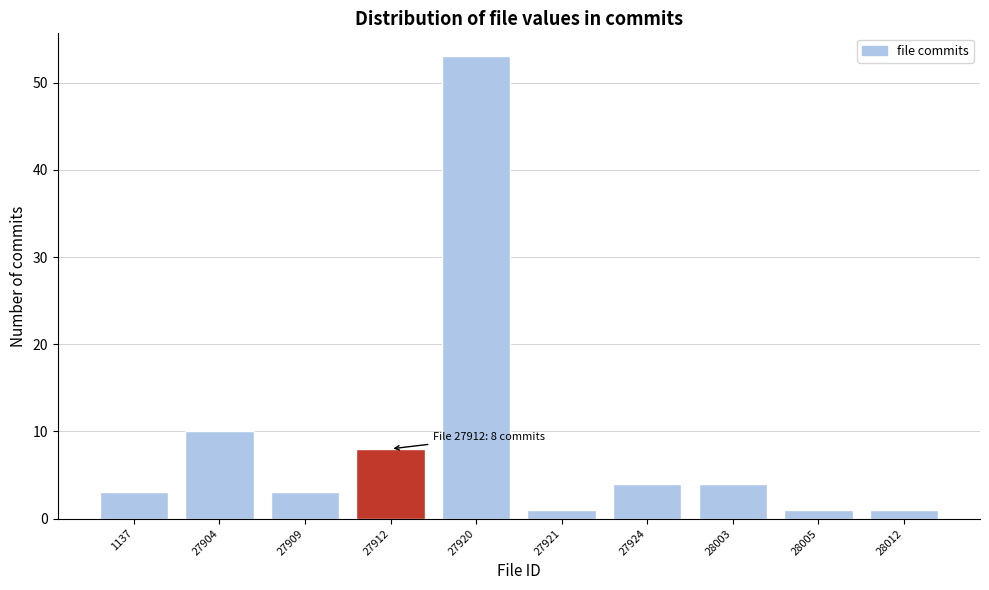

Reading left to right, transcribe all the data shown in this chart.

1137=3	27904=10	27909=3	27912=8	27920=53	27921=1	27924=4	28003=4	28005=1	28012=1